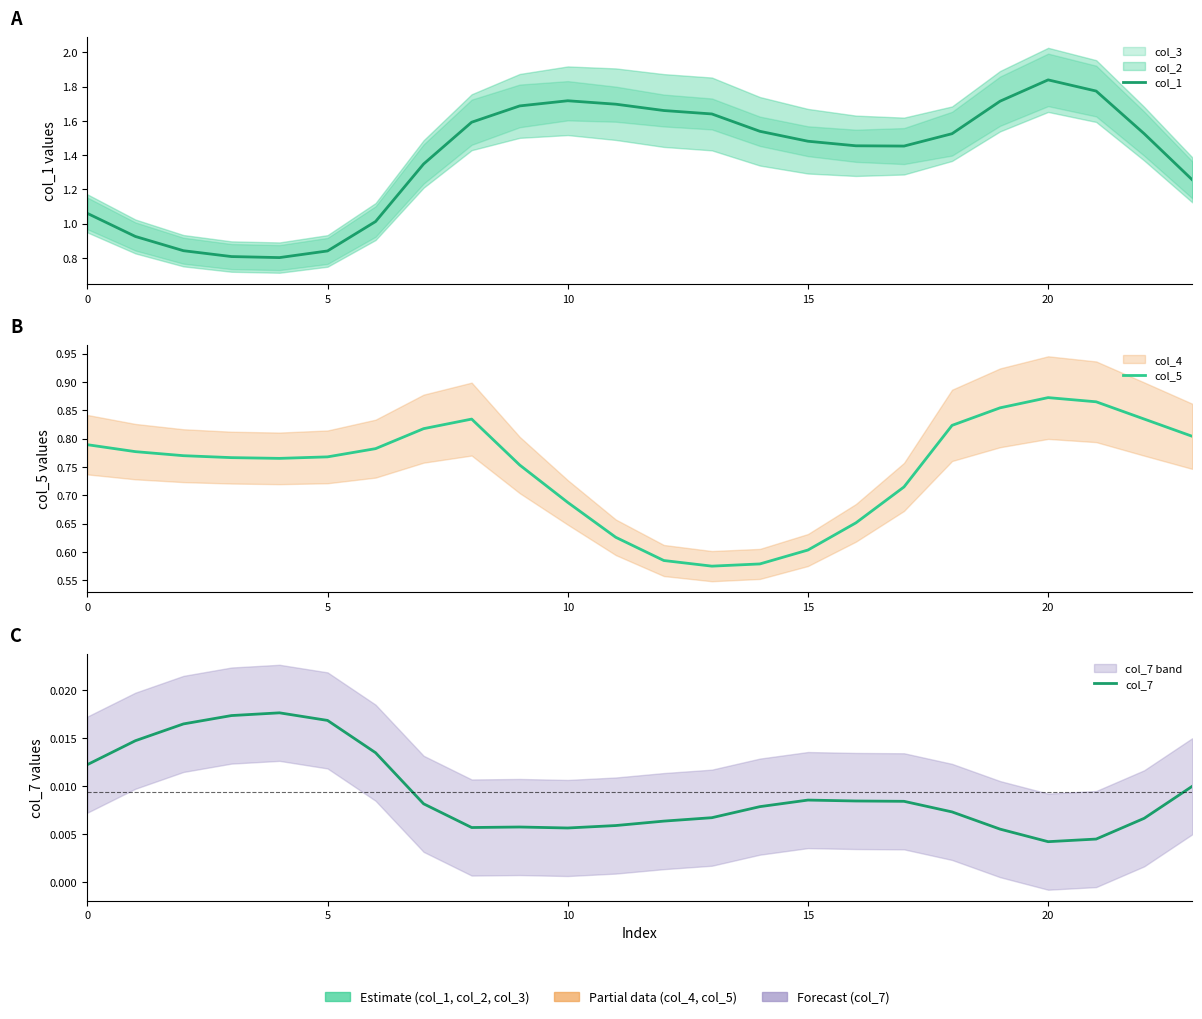

The value of col_5 at 18 is 0.8. True or false?

True